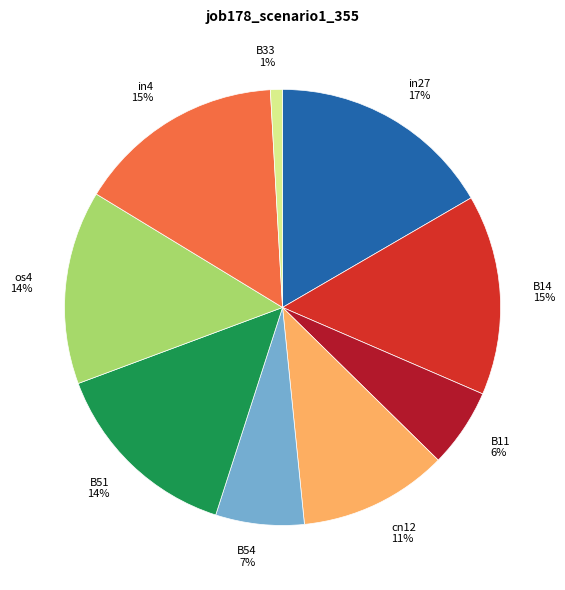

What is the smallest slice in the pie chart?

B33